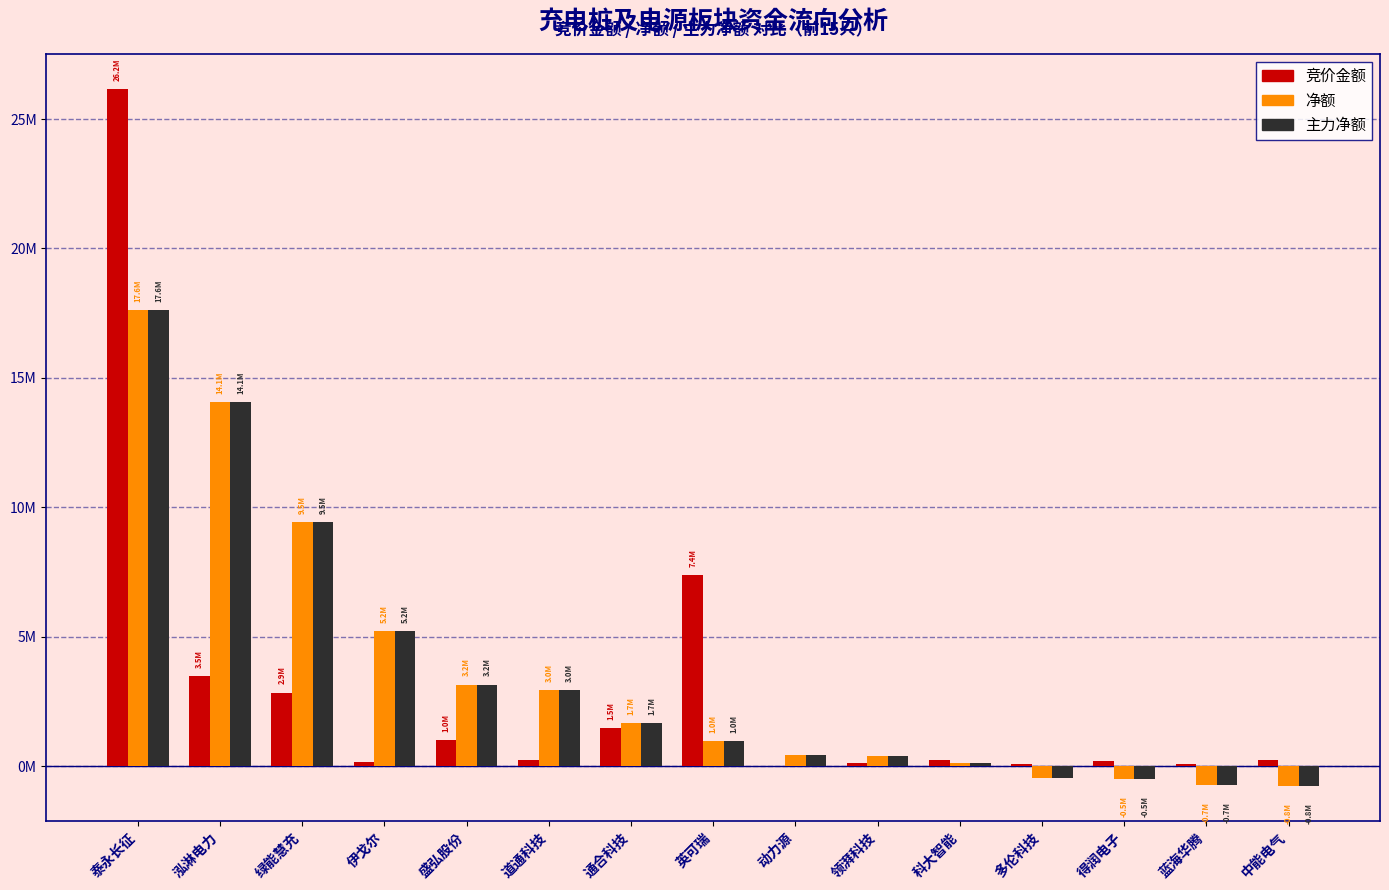

Reading left to right, transcribe all the data shown in this chart.

竞价金额: 泰永长征=26163816	泓淋电力=3493840	绿能慧充=2852096	伊戈尔=186435	盛弘股份=1028450	道通科技=229719	通合科技=1465662	英可瑞=7390388	动力源=14508	领湃科技=119180	科大智能=242484	多伦科技=98736	得润电子=223288	蓝海华腾=87454	中能电气=229770
净额: 泰永长征=17609108	泓淋电力=14060223	绿能慧充=9451219	伊戈尔=5238680	盛弘股份=3158814	道通科技=2961248	通合科技=1666791	英可瑞=979542	动力源=430855	领湃科技=412999	科大智能=120967	多伦科技=-440216	得润电子=-502734	蓝海华腾=-734845	中能电气=-766018
主力净额: 泰永长征=17609108	泓淋电力=14060223	绿能慧充=9451219	伊戈尔=5238680	盛弘股份=3158814	道通科技=2961248	通合科技=1666791	英可瑞=979542	动力源=430855	领湃科技=412999	科大智能=120967	多伦科技=-440216	得润电子=-502734	蓝海华腾=-734845	中能电气=-766018